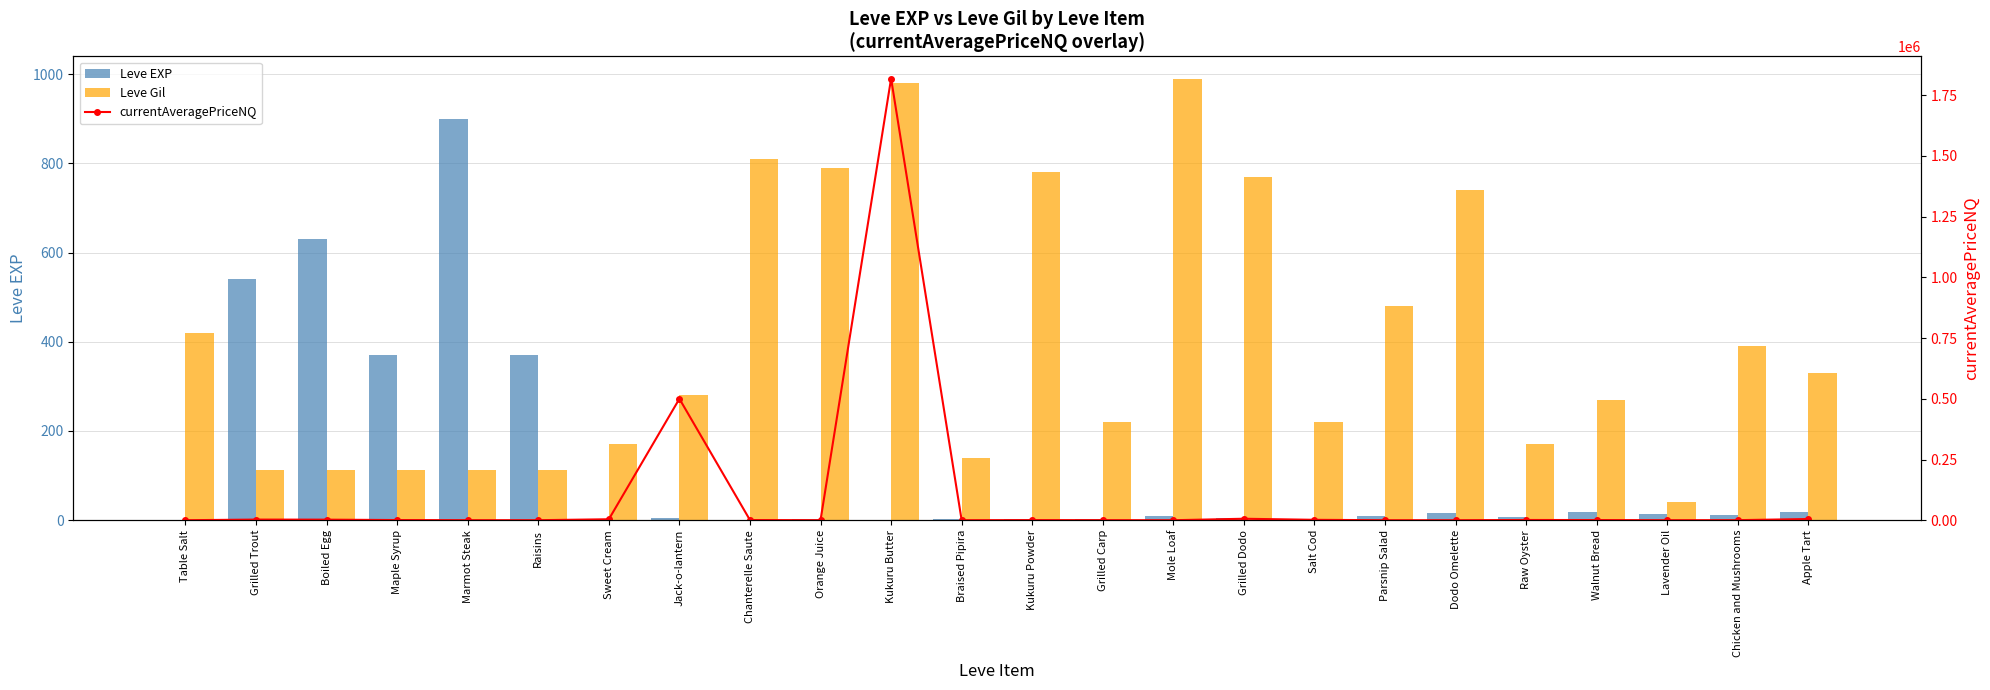

At which label does Leve Gil reach its peak?

Mole Loaf